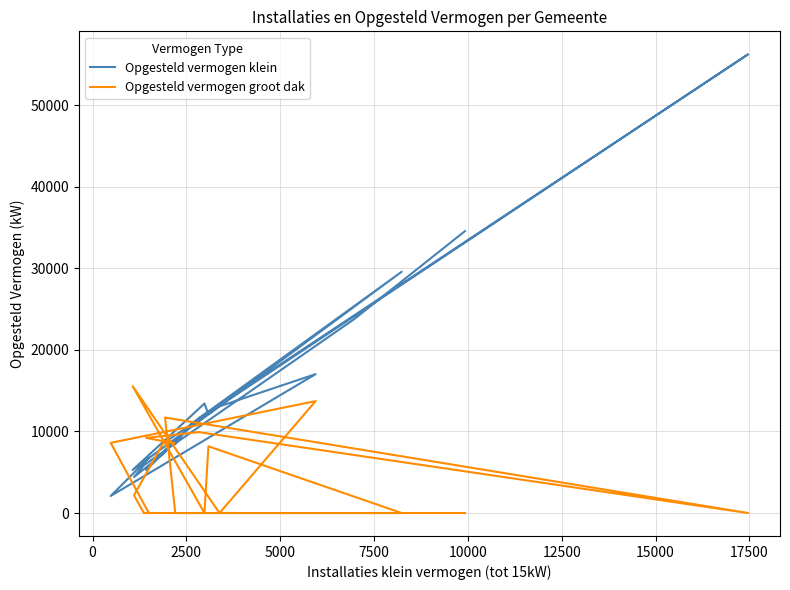

Reading right to left, what are all the values shown in this chart?

Opgesteld vermogen klein: 34546	23758	5860	4416	7388	8891	5273	11589	56217	8700	8435	10858	29570	12115	13417	5275	13076	17024	2086	6755
Opgesteld vermogen groot dak: 0	0	0	2176	8880	8545	9209	9918	0	11705	0	0	0	8177	0	15549	0	13720	8599	0